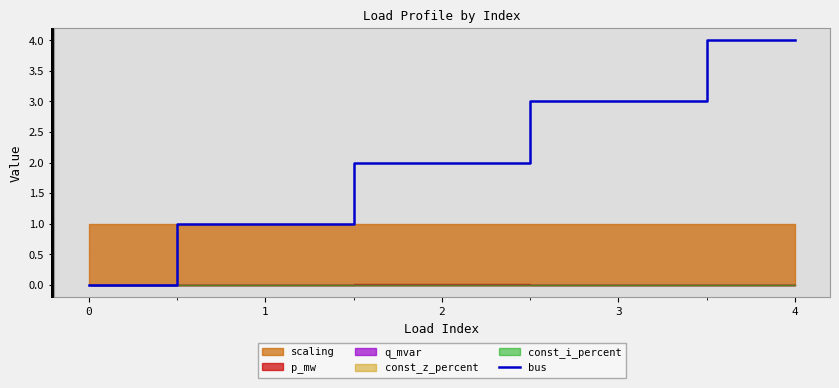

The bus series shows 3 at 3. True or false?

True